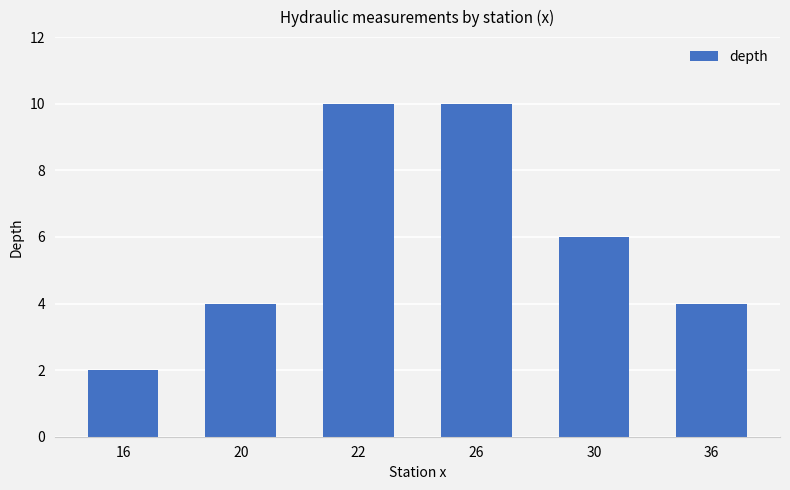

Is it true that the value at 36 is 4?

True